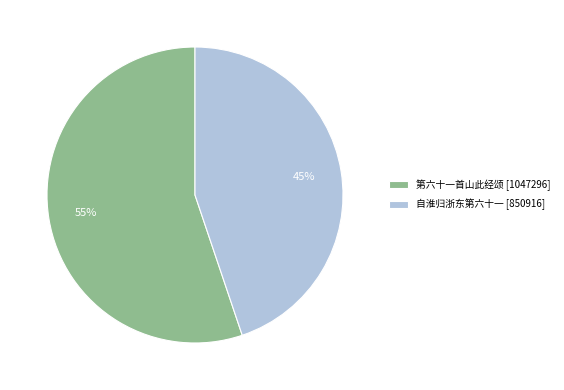

To the nearest percent, what is the average slice percentage?

50%